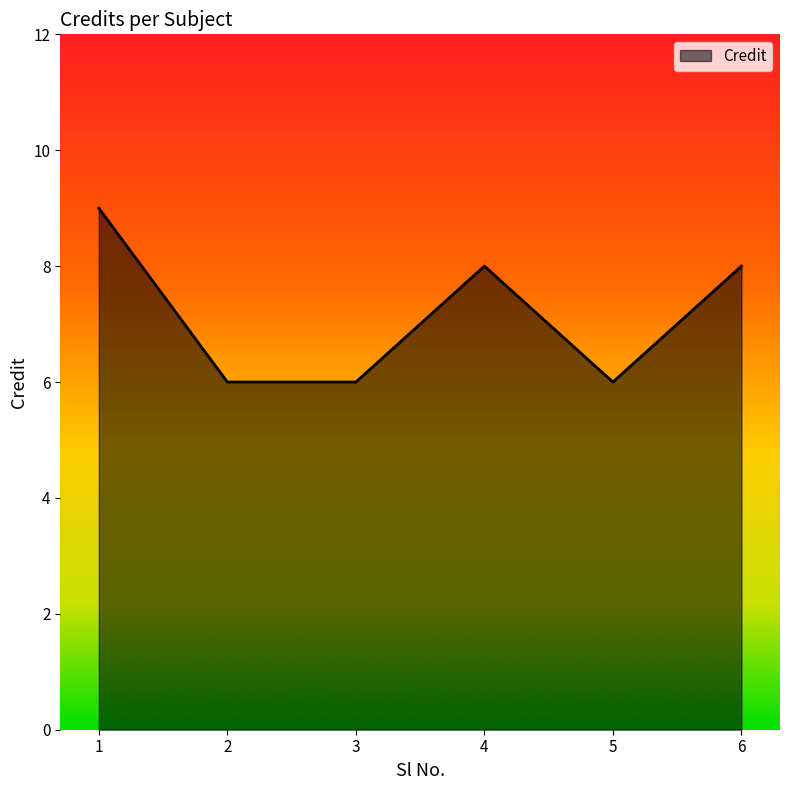

Reading left to right, transcribe all the data shown in this chart.

9	6	6	8	6	8